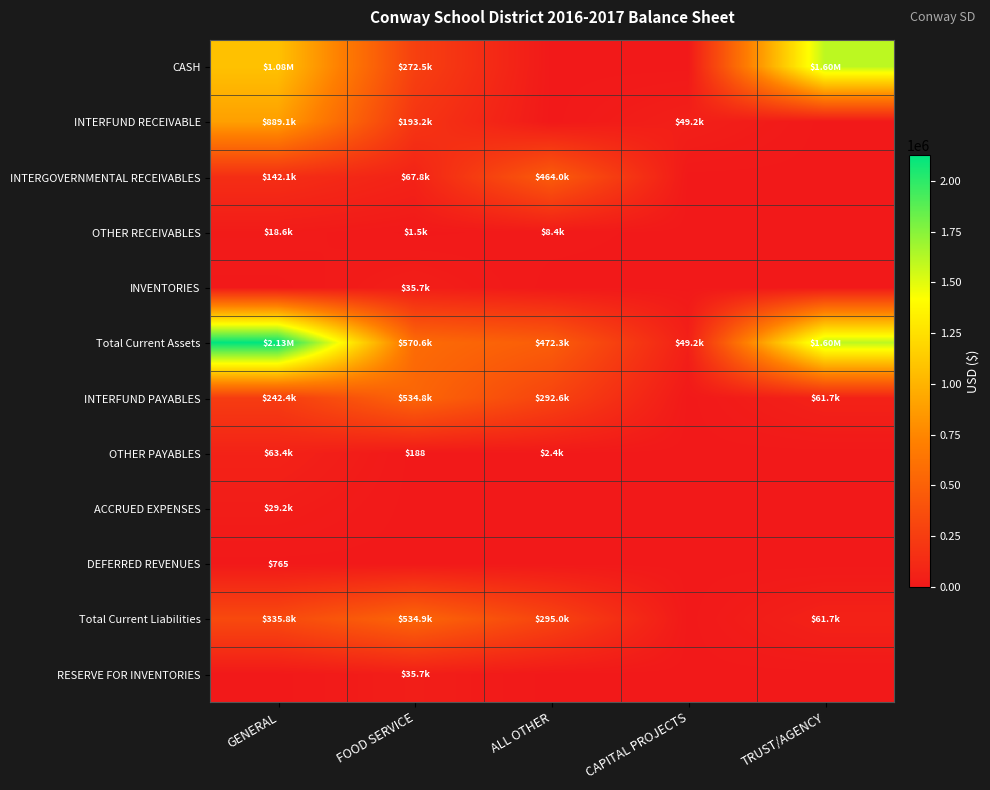

Between CAPITAL PROJECTS and FOOD SERVICE, which is larger?

FOOD SERVICE